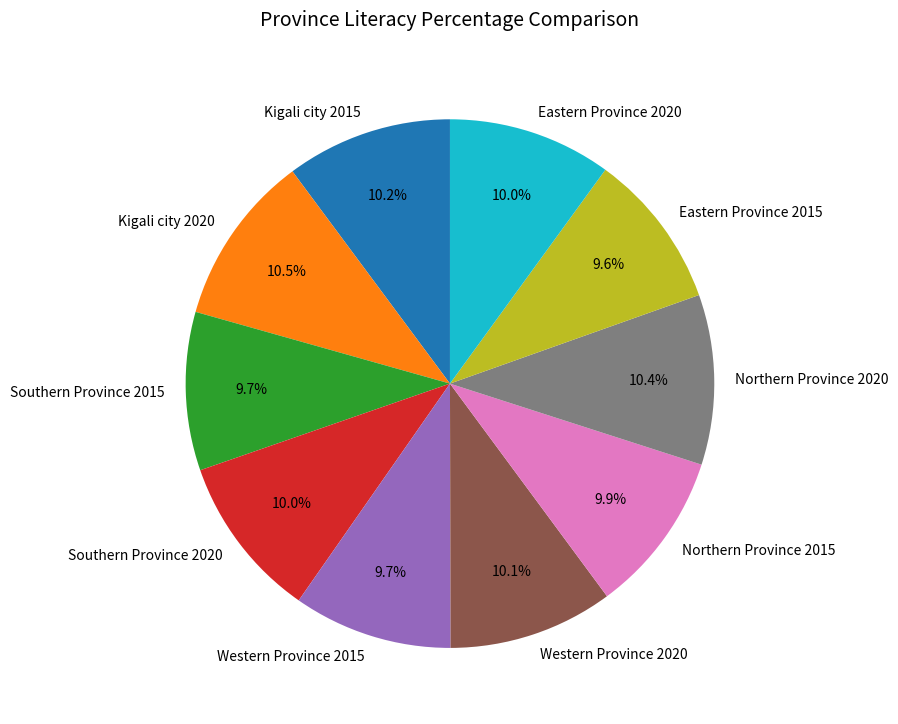

To the nearest percent, what portion does Southern Province 2015 represent?

10%